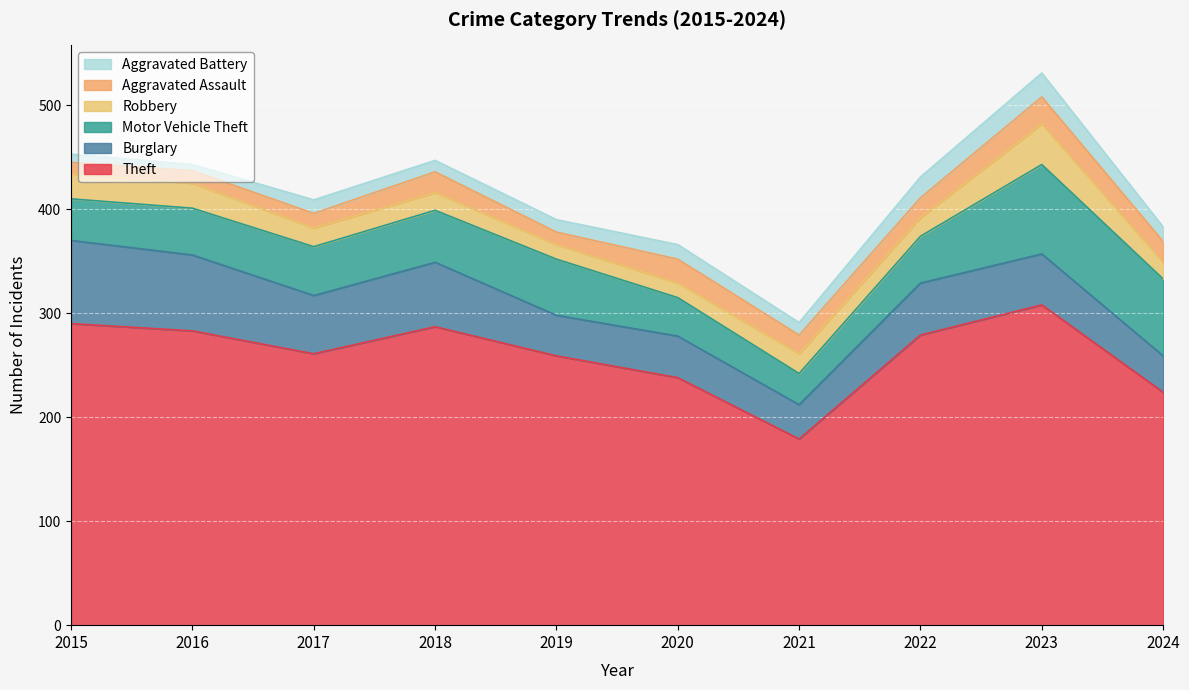

In Aggravated Assault, how many points are lower than both neighbors (excluding endpoints)?

2